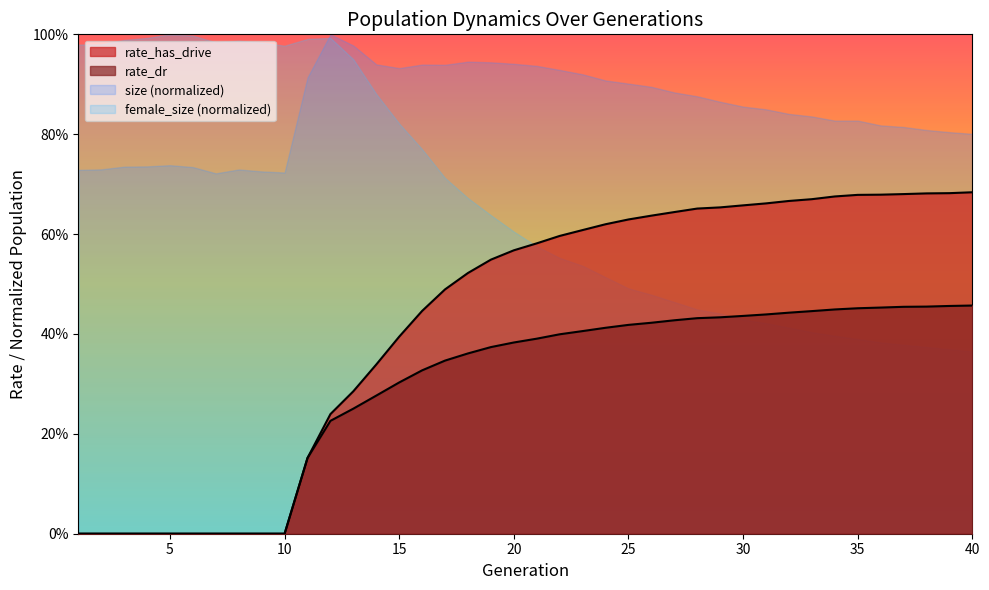

Between 16 and 8, which is larger?

16